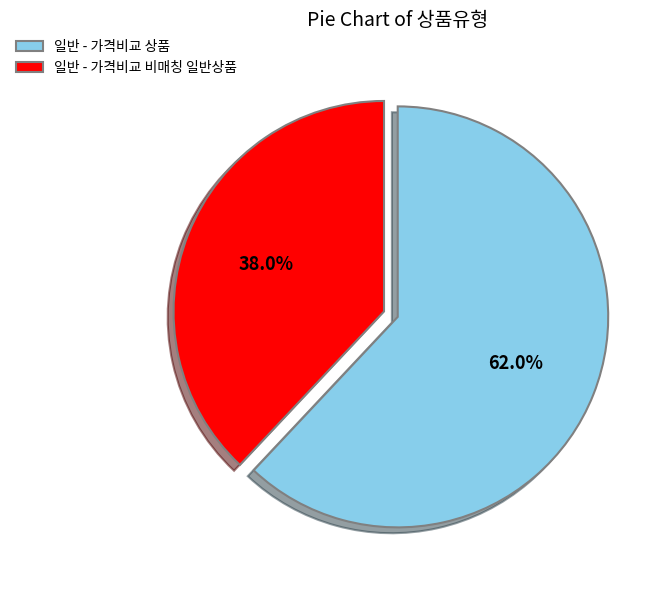

How much of the chart is everything except 일반 - 가격비교 상품?

38.0%